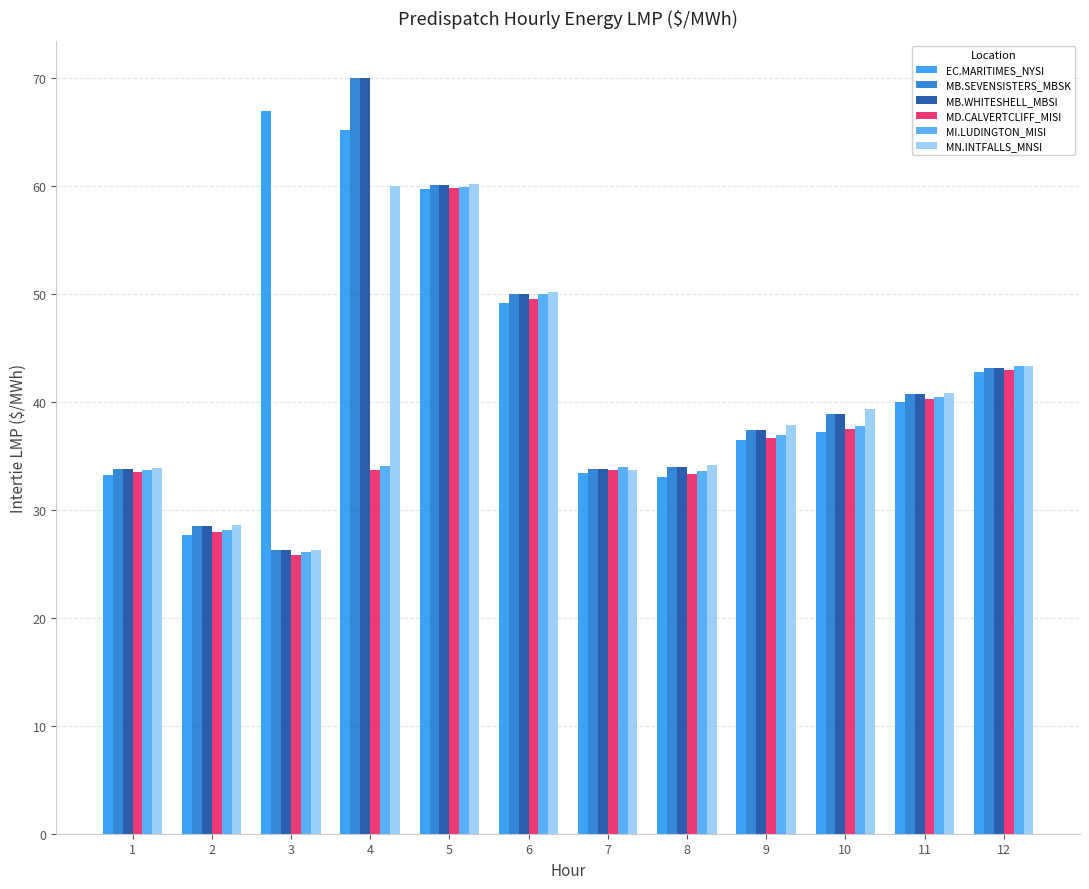

What is the total value across all series at 6?

299.0